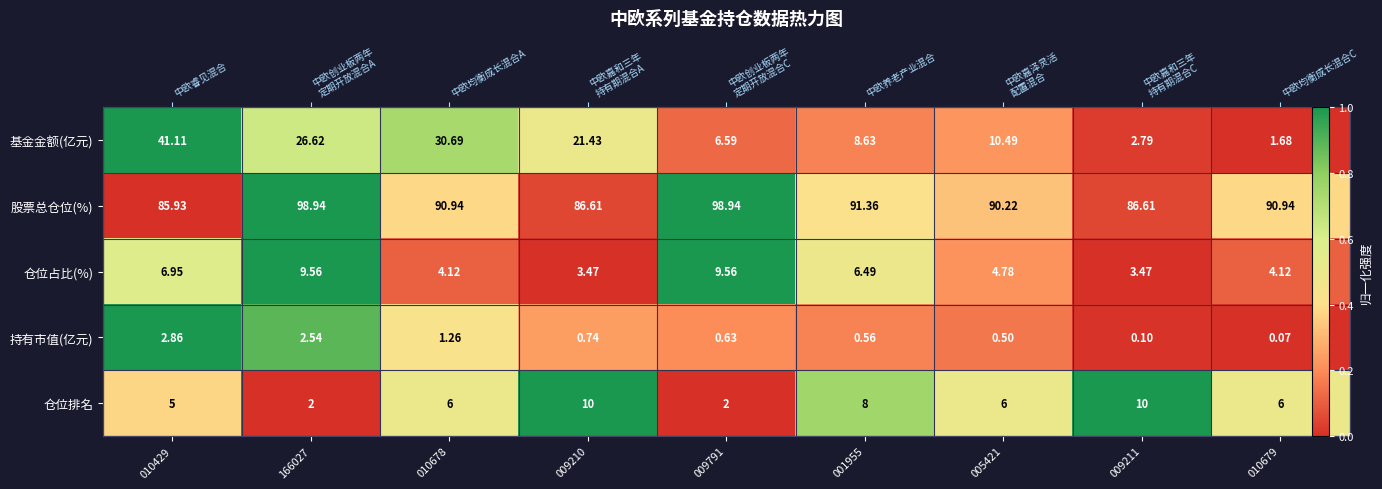

Which series has the largest range (max minus min)?

基金金额(亿元)